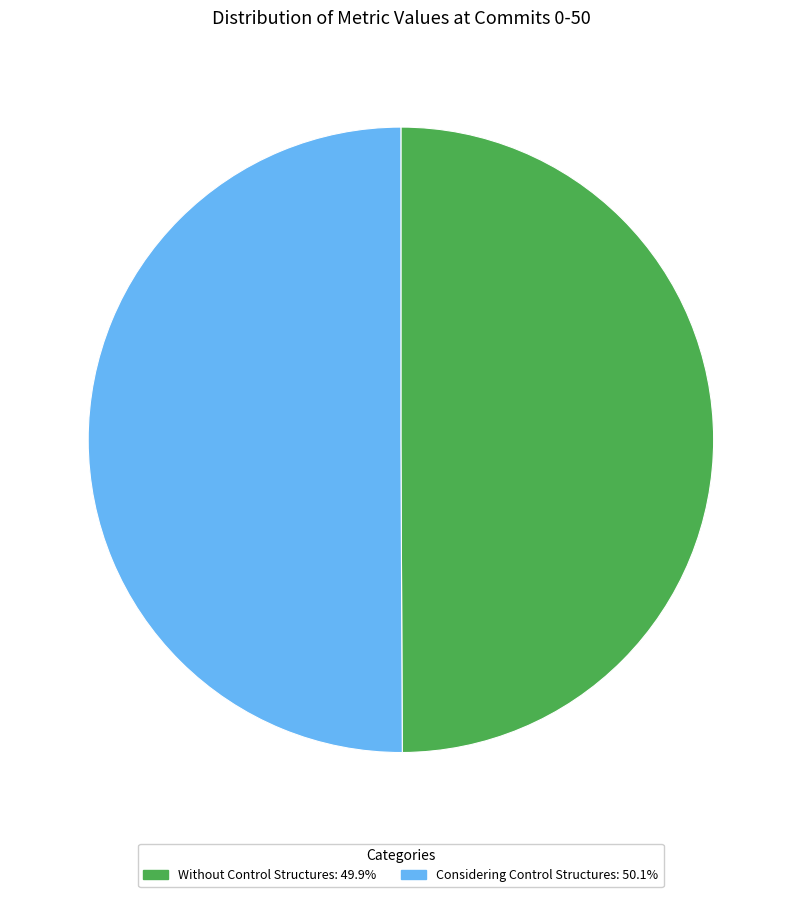

Combined, do Without Control Structures and Considering Control Structures account for over 50%?

Yes